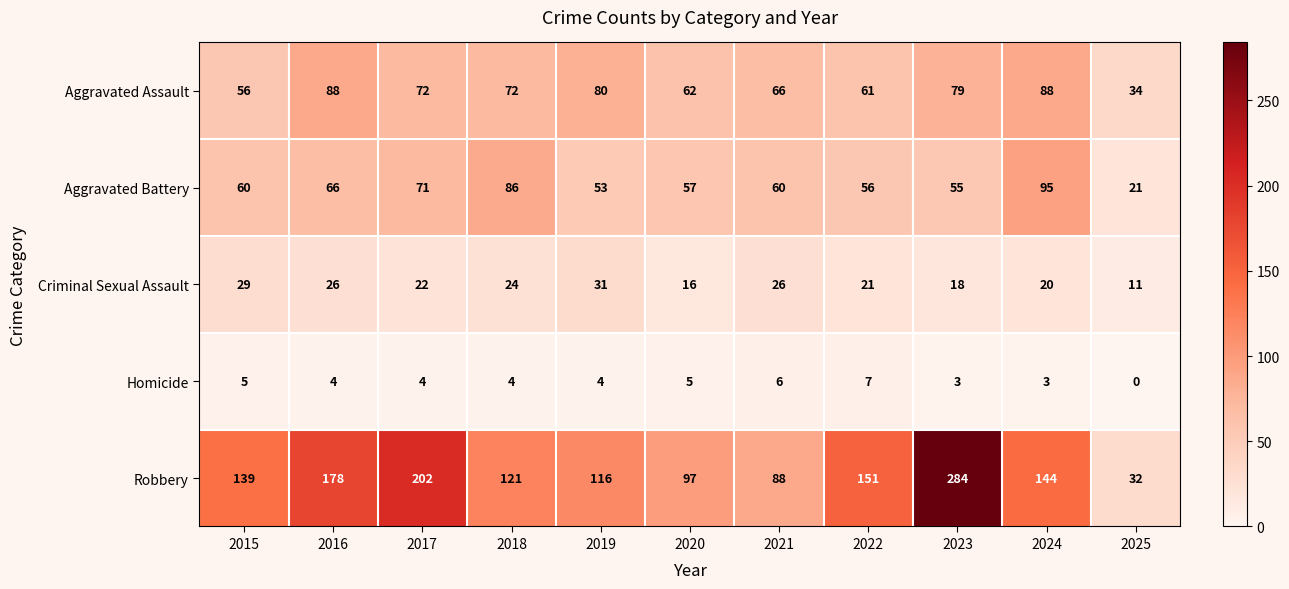

What is the approximate value of Criminal Sexual Assault at 2024?

20